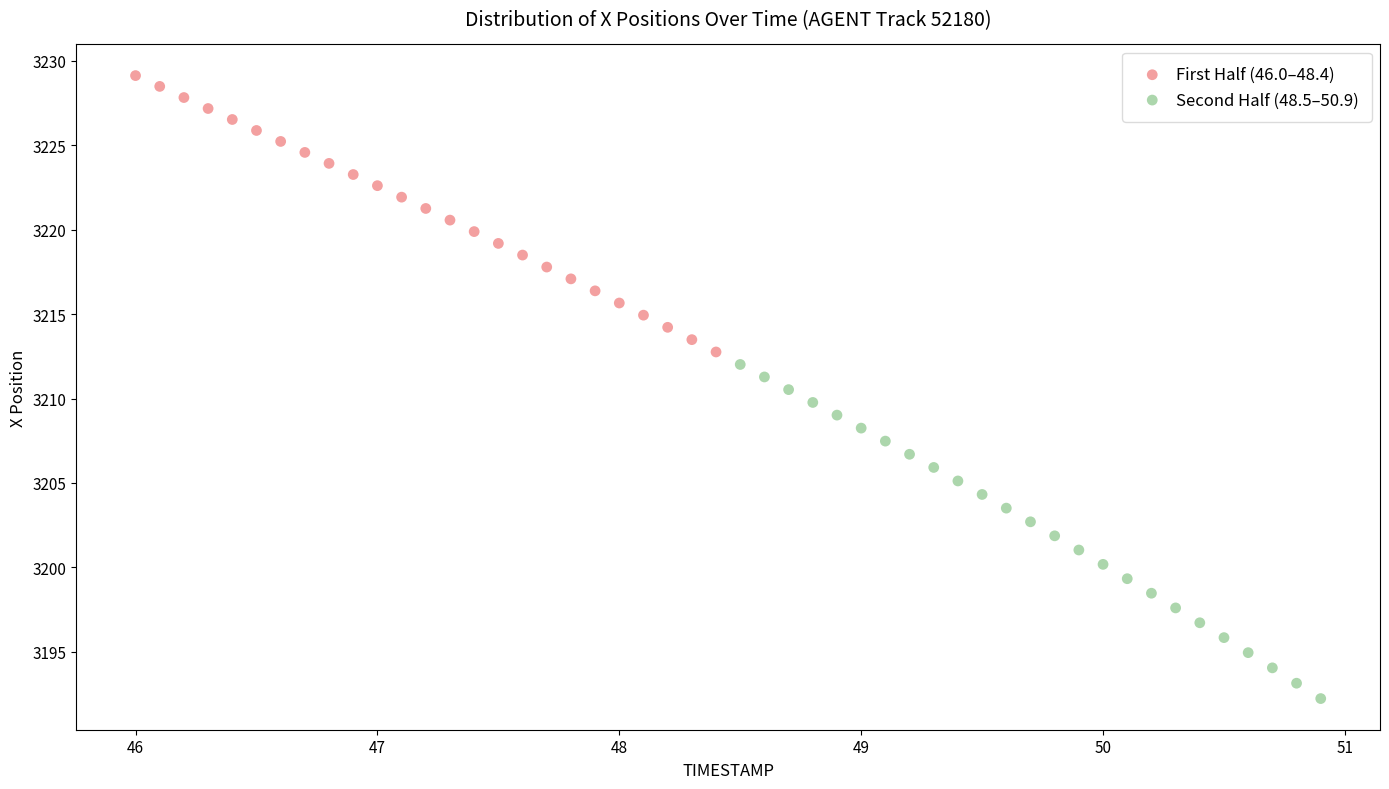

Which series has the widest spread of Y values?

Second Half (48.5–50.9)